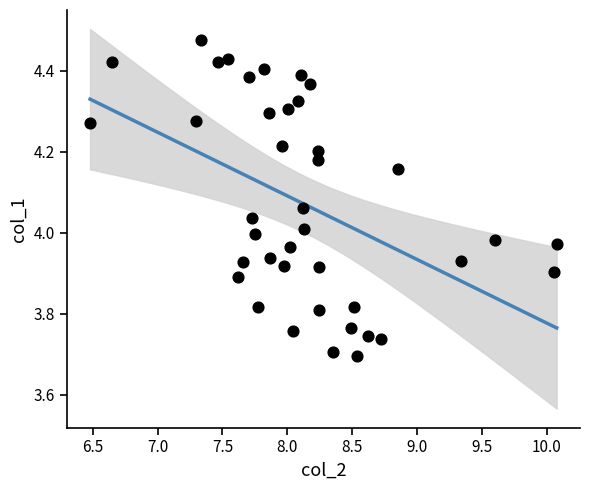

What is the range of X values (max minus min)?

3.6